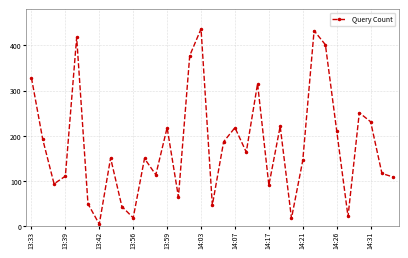

What is the sum of all values?

5952